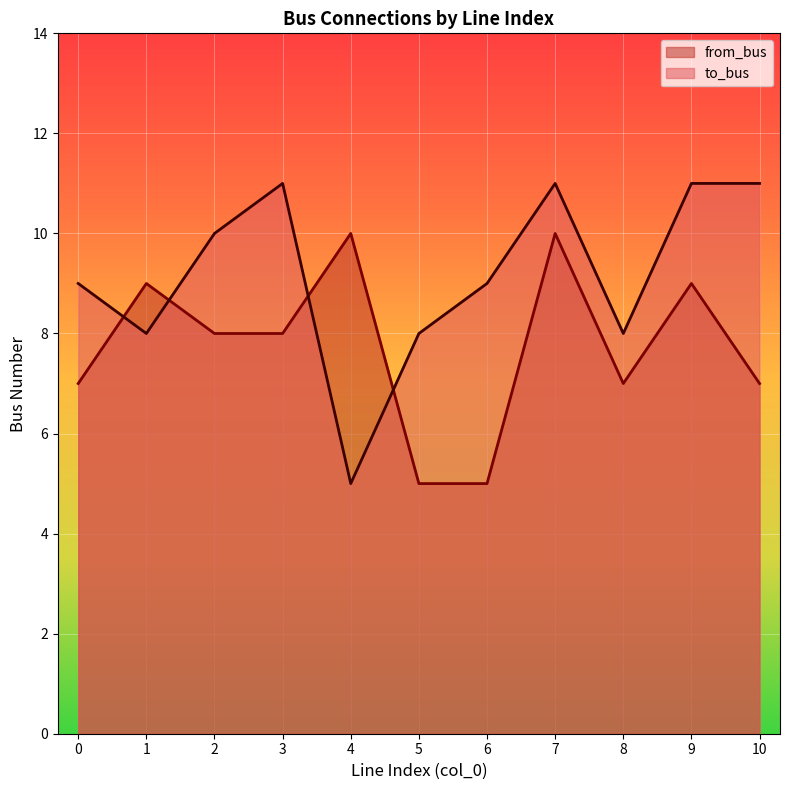

At how many categories does at least one series exceed 7?

11